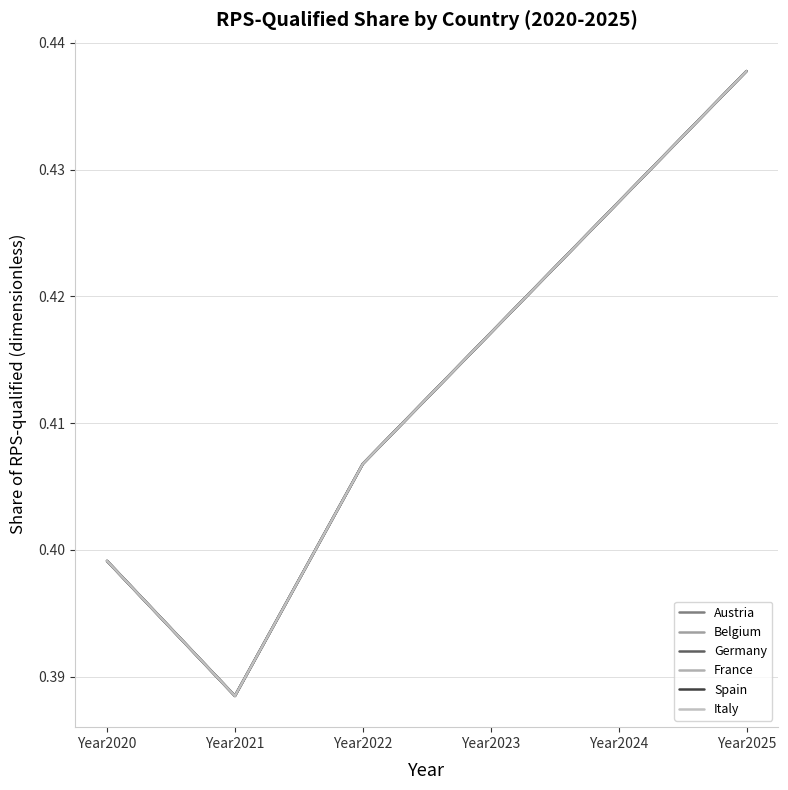

Does the chart have visible grid lines?

Yes